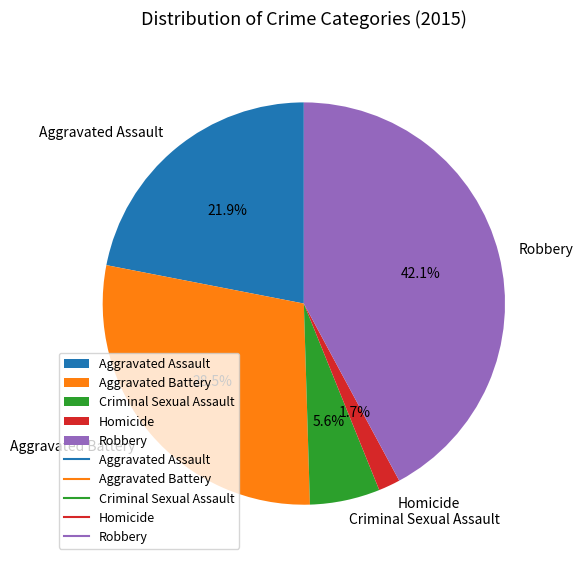

Which category has the smallest portion of the pie?

Homicide